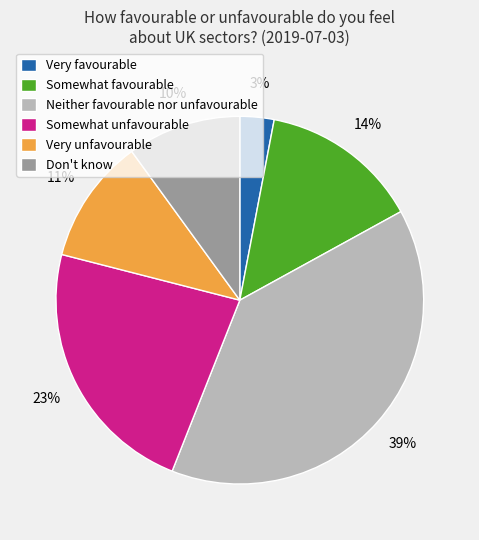

Which category has the smallest portion of the pie?

Very favourable